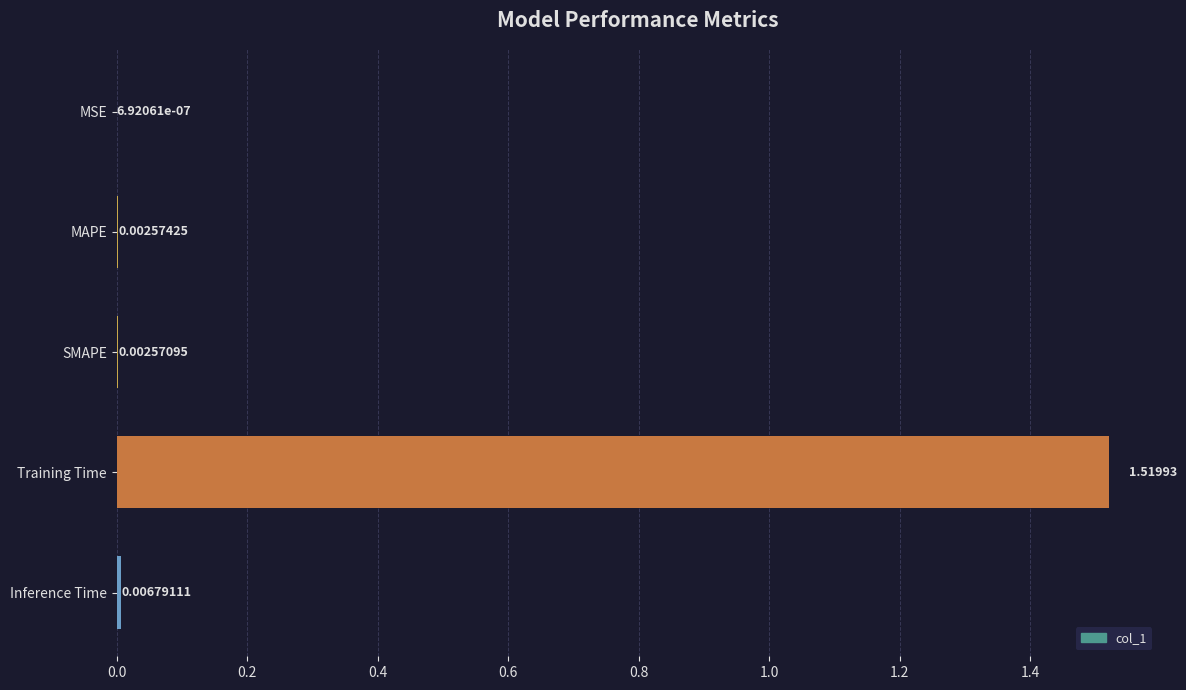

Which has a higher value, MAPE or SMAPE?

MAPE